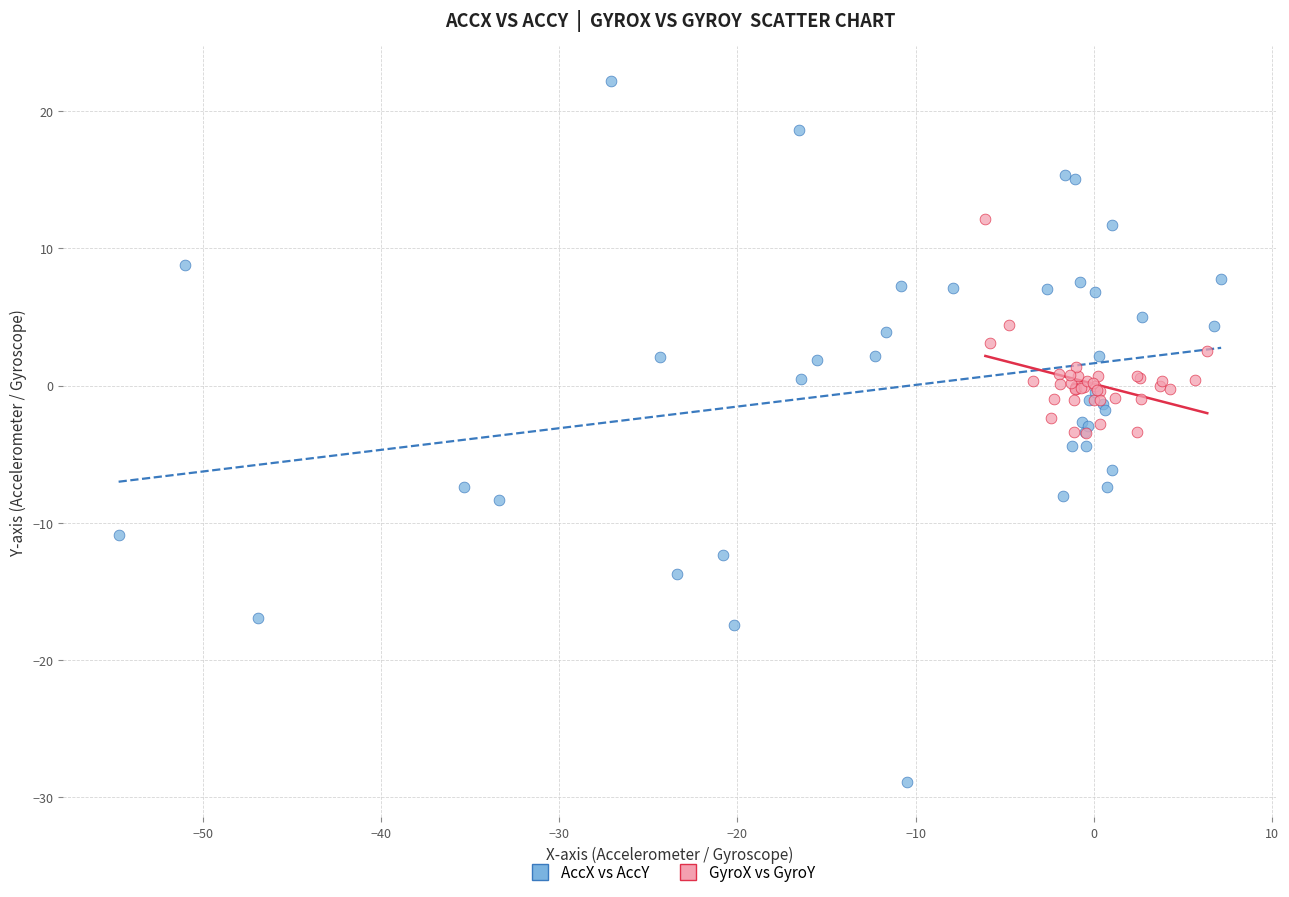

Which series contains the lowest Y value?

AccX vs AccY